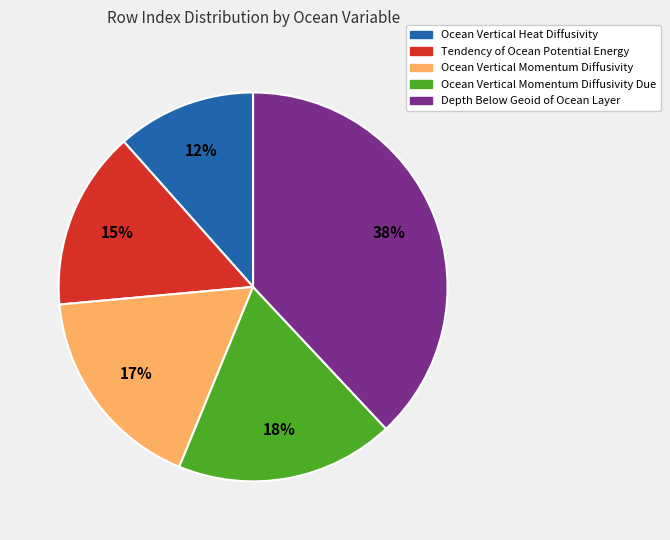

How many segments does this pie chart have?

5